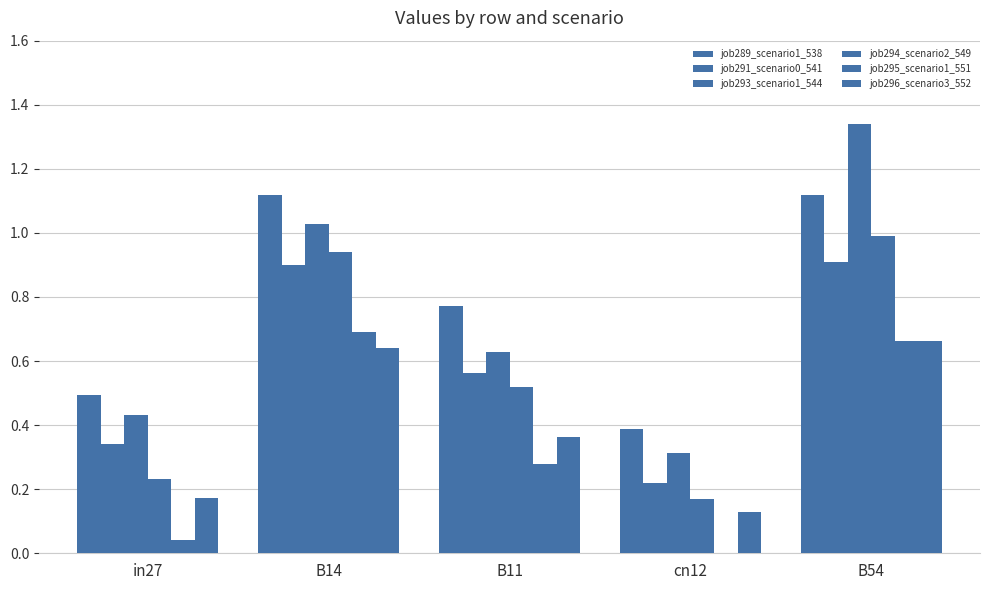

The value of job294_scenario2_549 at B14 is 1.4. True or false?

False